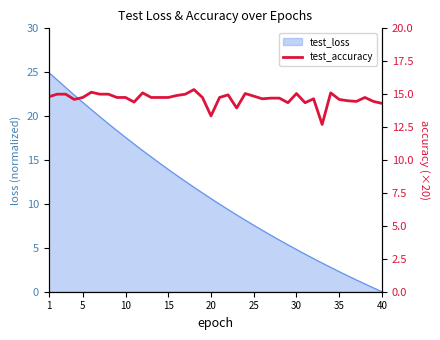

How many interior local valleys (lower than both neighbors) does the data have?

9